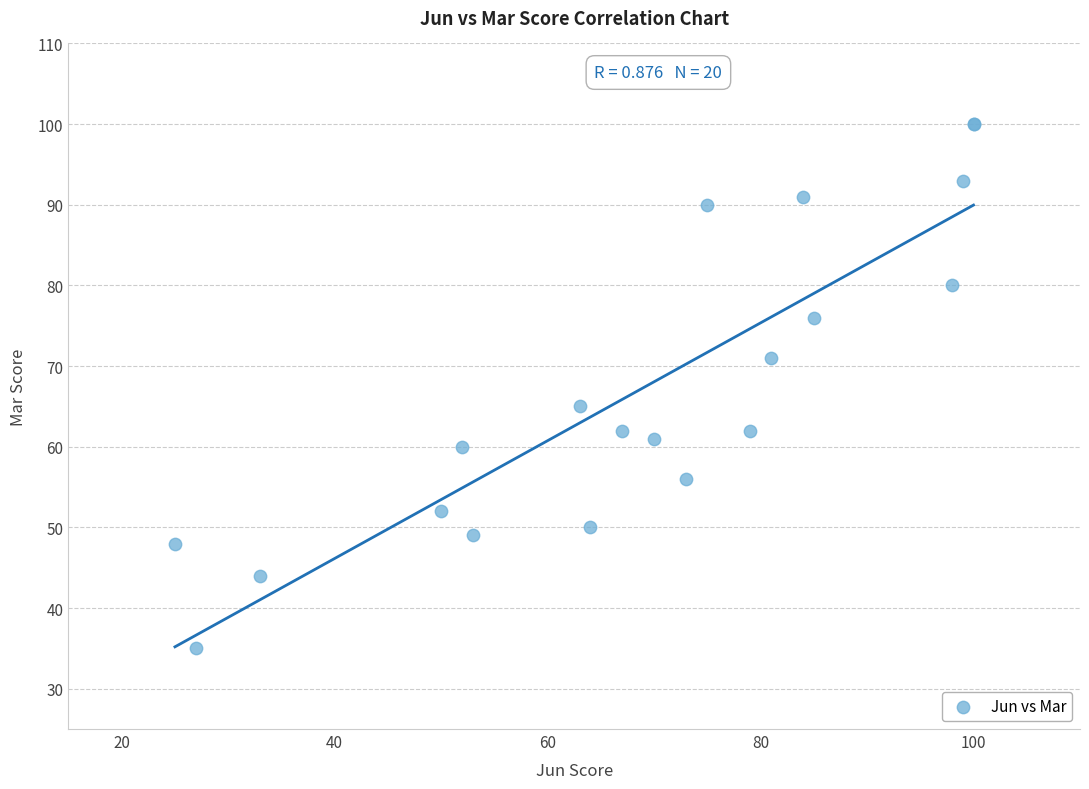

What Y value in the scatter plot is closest to 67?

65